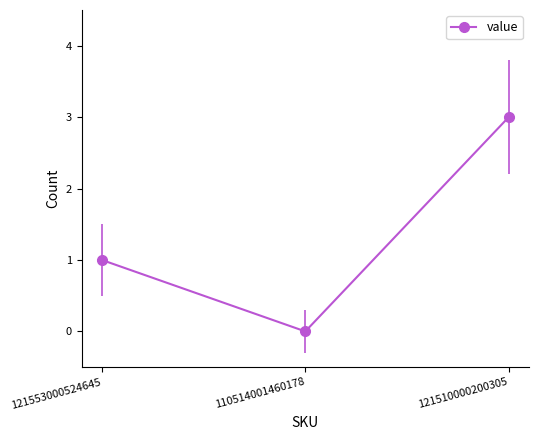

How many data points are less than 1?

1